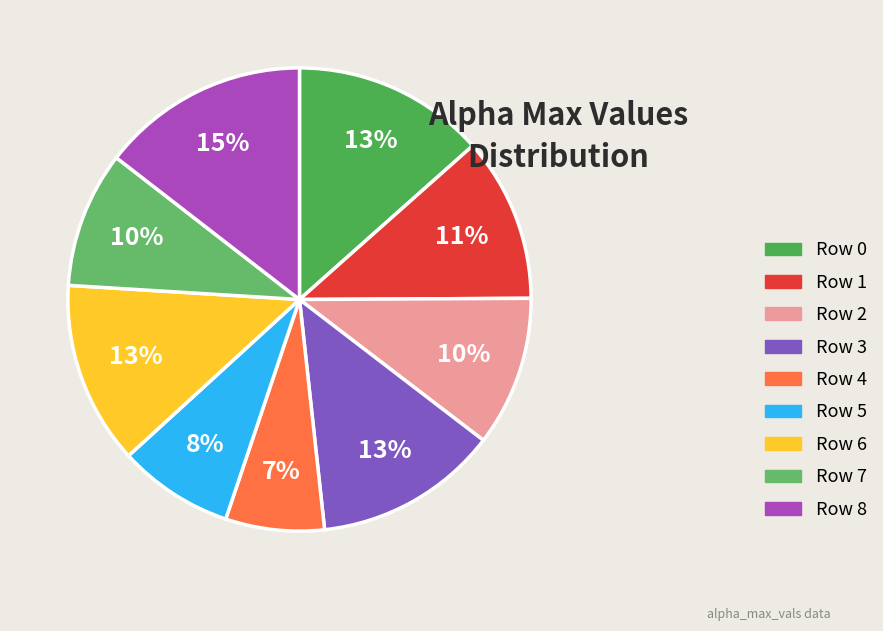

What is the largest slice in the pie chart?

Row 8